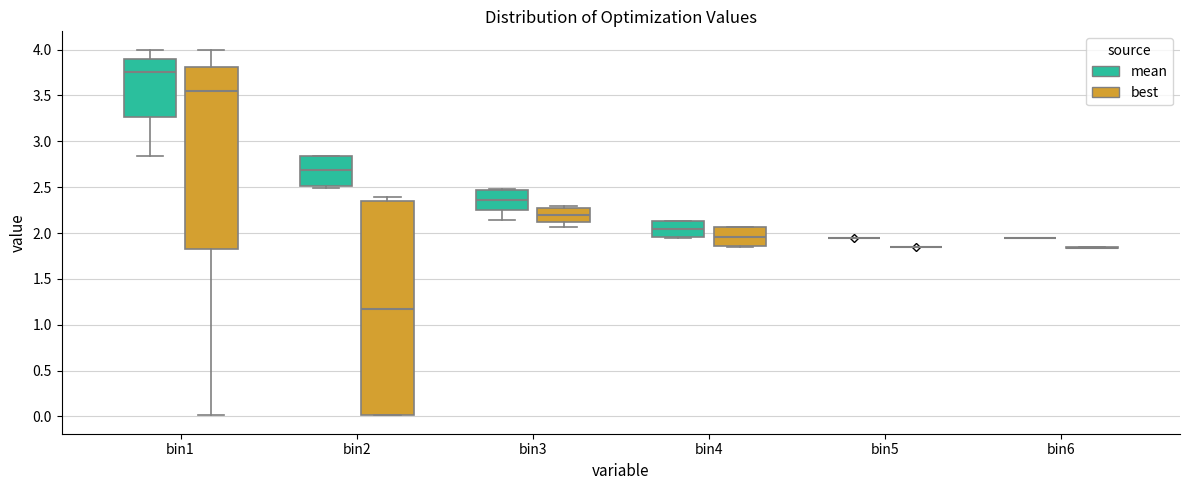

Reading left to right, read every box against the y-axis: the position of its median line, the range the box covers, and the ends of its whiskers. The values are not printed on the chart, so give them approximately, as read against the axis.

bin1 (mean): median 3.75, box 3.25 to 3.90, whiskers 2.85 to 4.00
bin1 (best): median 3.55, box 1.85 to 3.80, whiskers 0.00 to 4.00
bin2 (mean): median 2.70, box 2.50 to 2.85, whiskers 2.50 (just below the box's lower edge) to 2.85
bin2 (best): median 1.15, box 0.00 to 2.35, whiskers 0.00 to 2.40
bin3 (mean): median 2.35, box 2.25 to 2.45, whiskers 2.15 to 2.50
bin3 (best): median 2.20, box 2.10 to 2.30, whiskers 2.05 to 2.30 (just above the box's upper edge)
bin4 (mean): median 2.05, box 1.95 to 2.15, whiskers 1.95 to 2.15
bin4 (best): median 1.95, box 1.85 to 2.05, whiskers 1.85 to 2.05
bin5 (mean): box collapsed to a line at 1.95, whiskers 1.95 to 1.95
bin5 (best): box collapsed to a line at 1.85, whiskers 1.85 to 1.85
bin6 (mean): box collapsed to a line at 1.95, whiskers 1.95 to 1.95
bin6 (best): box collapsed to a line at 1.85, whiskers 1.85 to 1.85